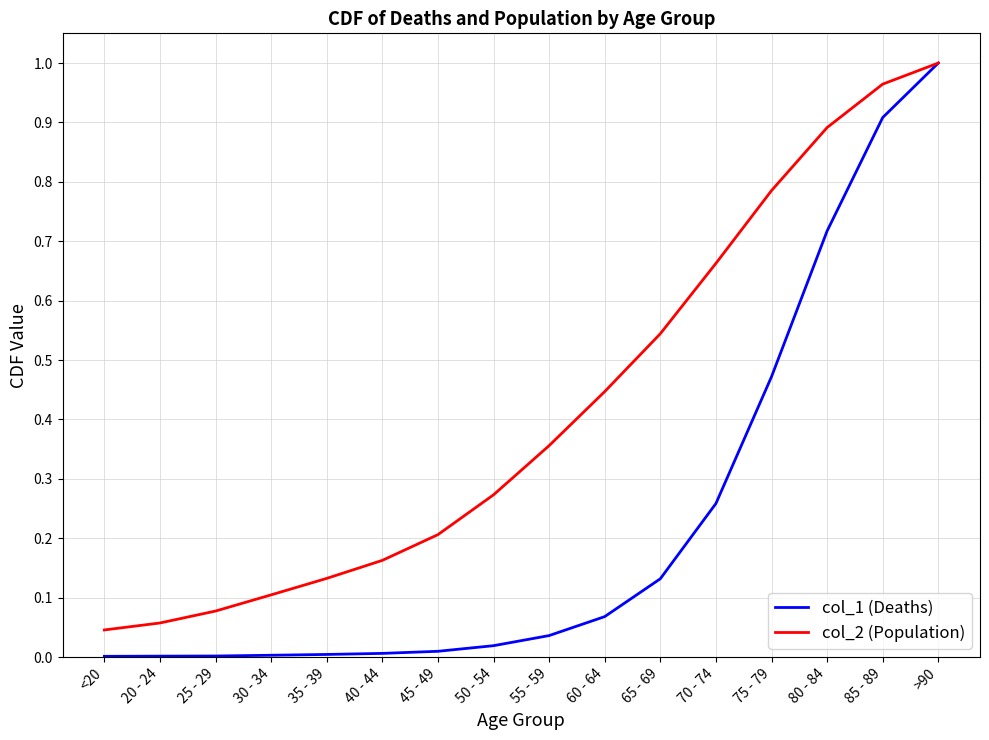

Which series has the largest range (max minus min)?

col_1 (Deaths)